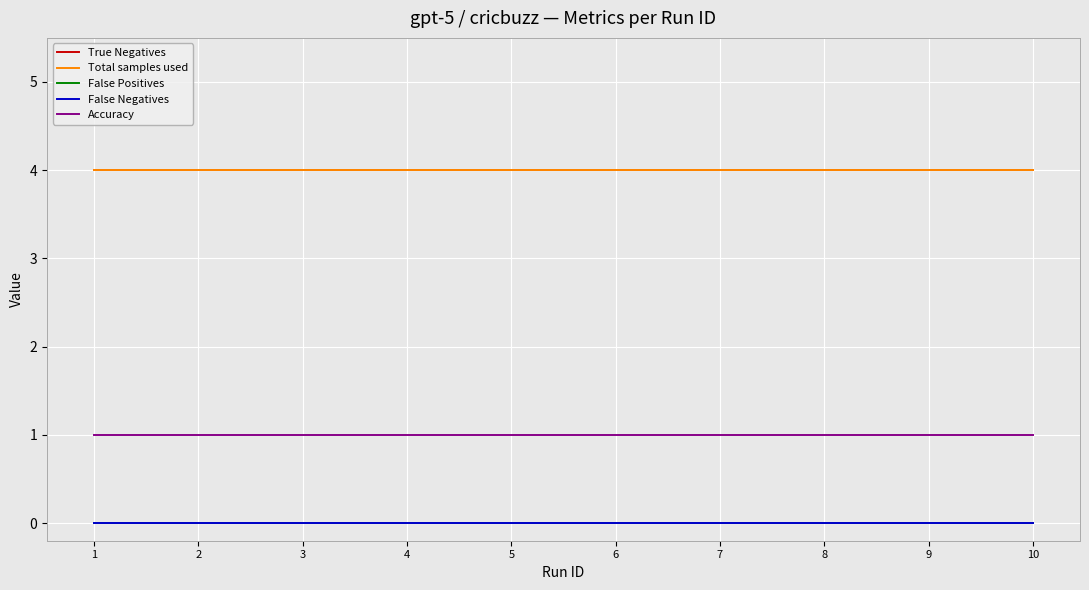

The value of True Negatives at 10 is 2. True or false?

False